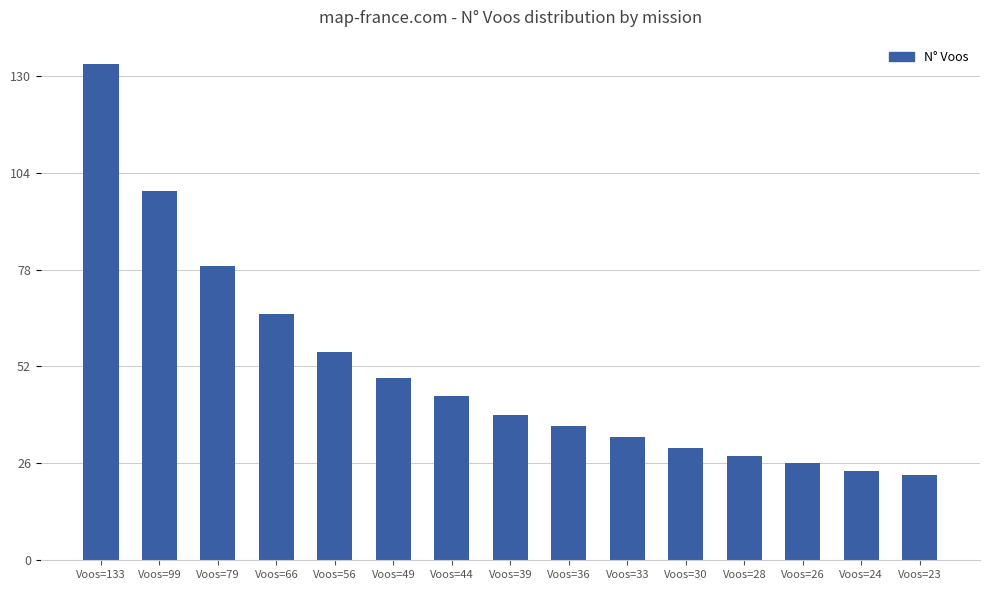

How many categories are shown in the chart?

15